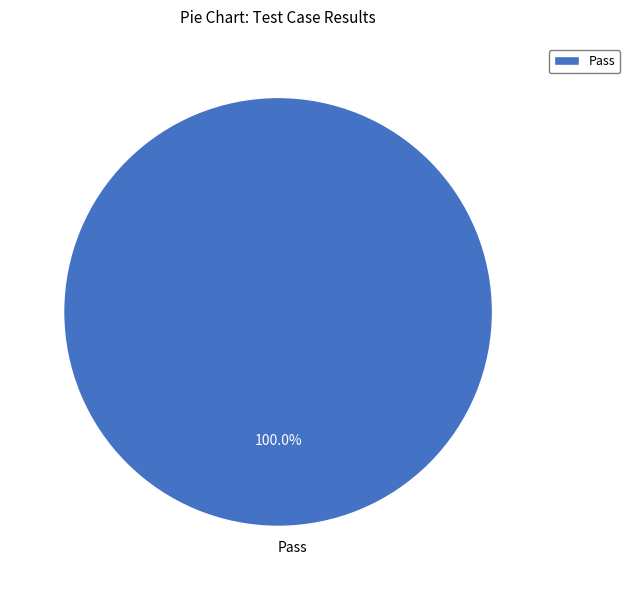

Which slice represents more than half of the pie?

Pass